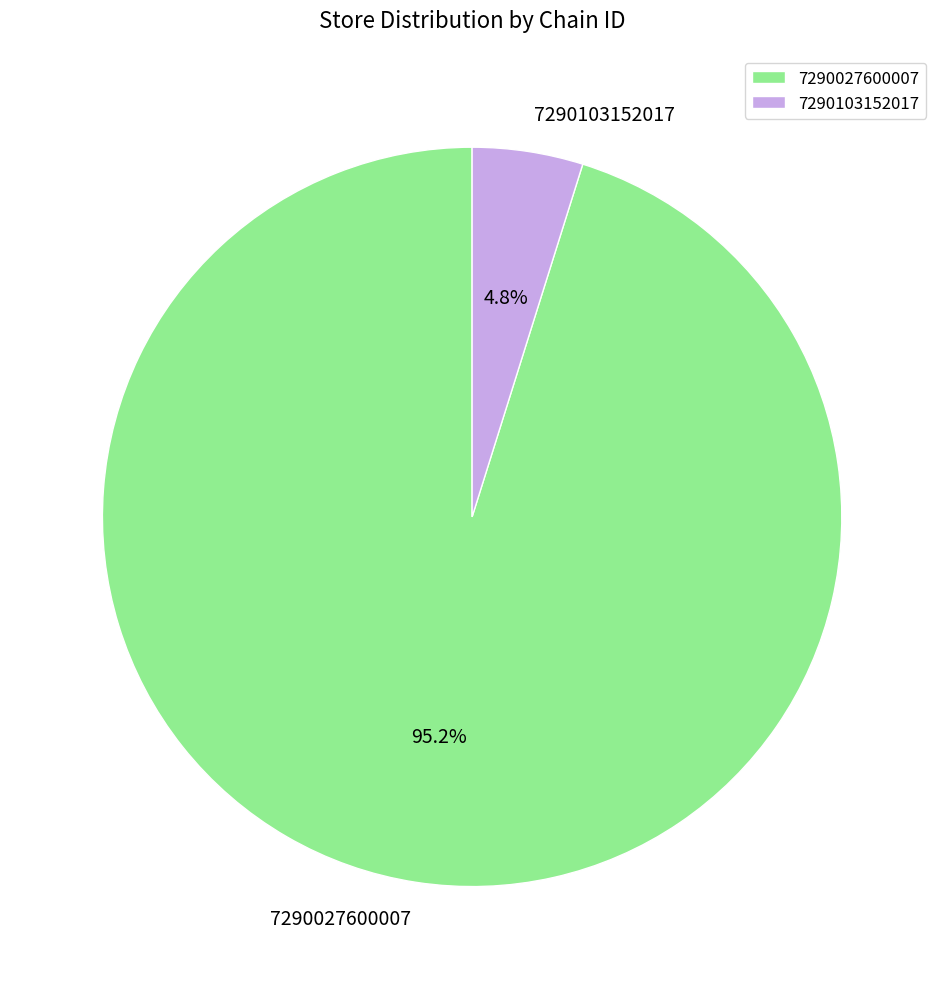

Approximately how many times larger is the value at 7290103152017 compared to 7290027600007?

0.1